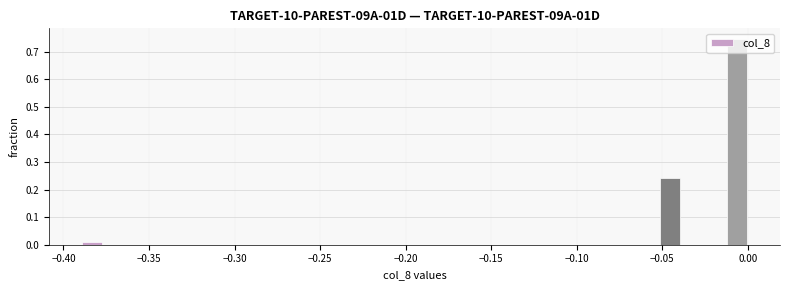

Around what value on the x-axis is the tallest bar? Give the approximate position of its centre, as read against the axis.

-0.005